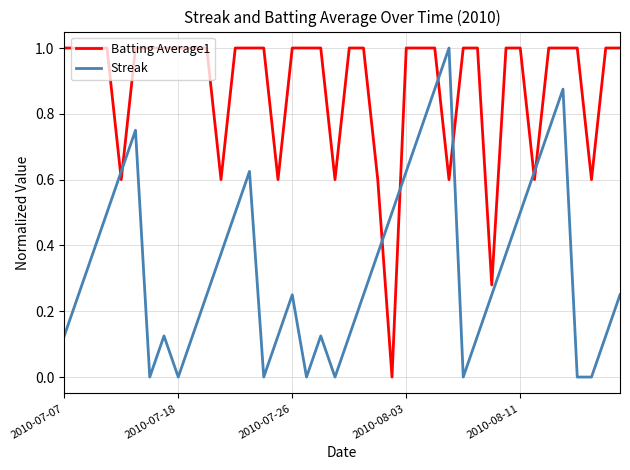

Which series has the largest total across all categories?

Batting Average1